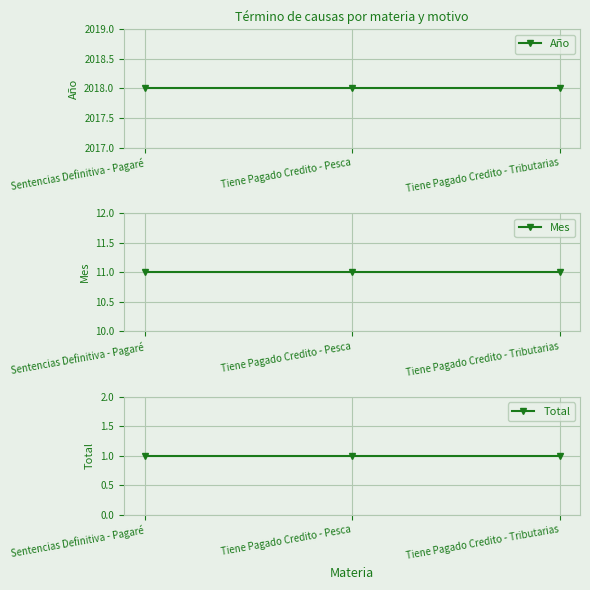

Rank the categories by Mes value from highest to lowest.

Sentencias Definitiva - Pagaré, Tiene Pagado Credito - Pesca, Tiene Pagado Credito - Tributarias